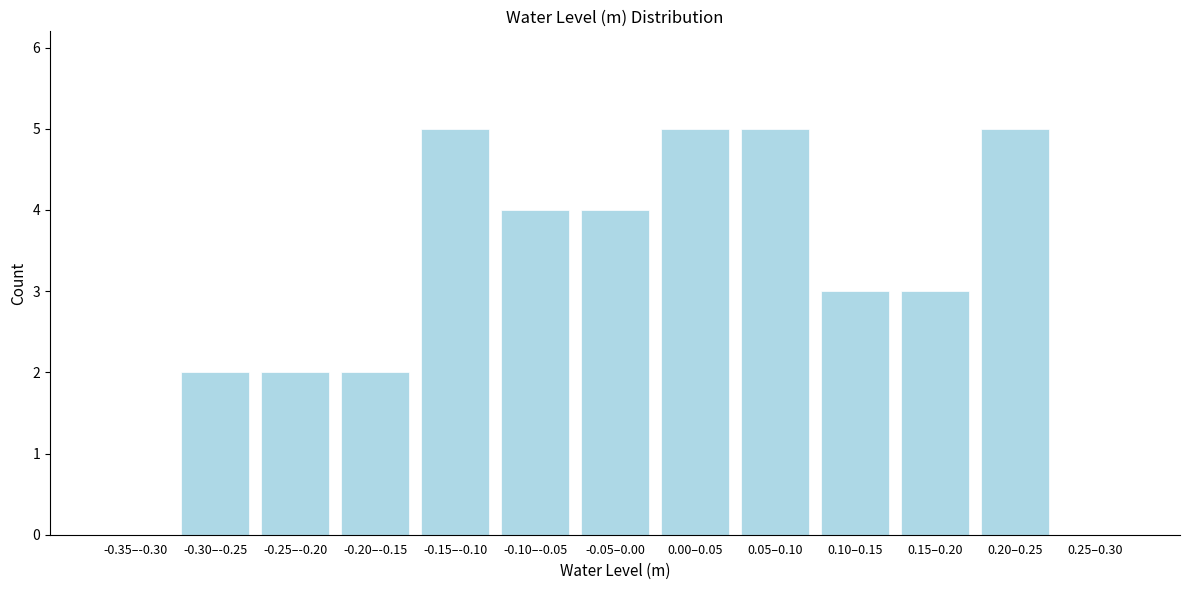

Reading right to left, transcribe all the data shown in this chart.

0.25–0.30=0	0.20–0.25=5	0.15–0.20=3	0.10–0.15=3	0.05–0.10=5	0.00–0.05=5	-0.05–0.00=4	-0.10–-0.05=4	-0.15–-0.10=5	-0.20–-0.15=2	-0.25–-0.20=2	-0.30–-0.25=2	-0.35–-0.30=0